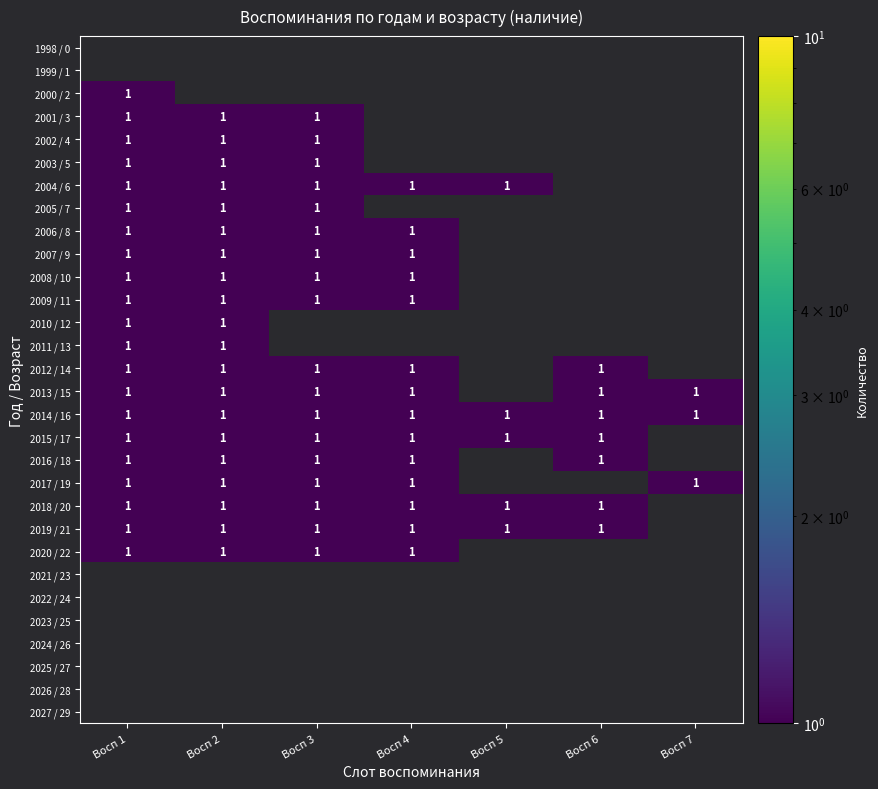

At which category does the chart reach its peak across all series?

Восп 1